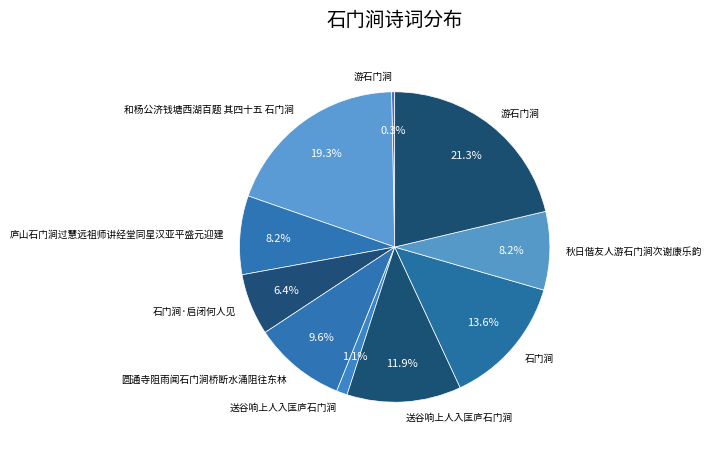

How many segments does this pie chart have?

10